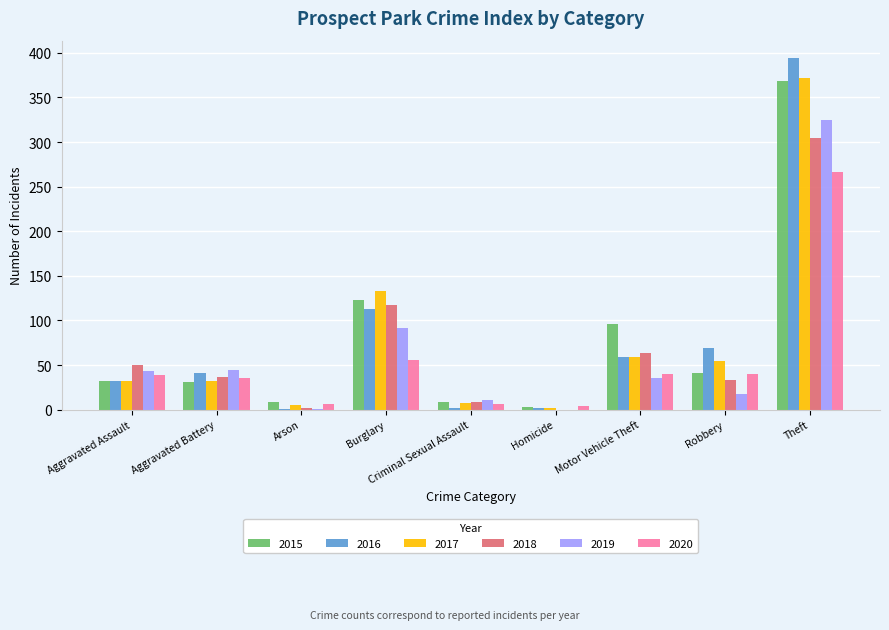

What is the approximate value of 2016 at Aggravated Battery?

41